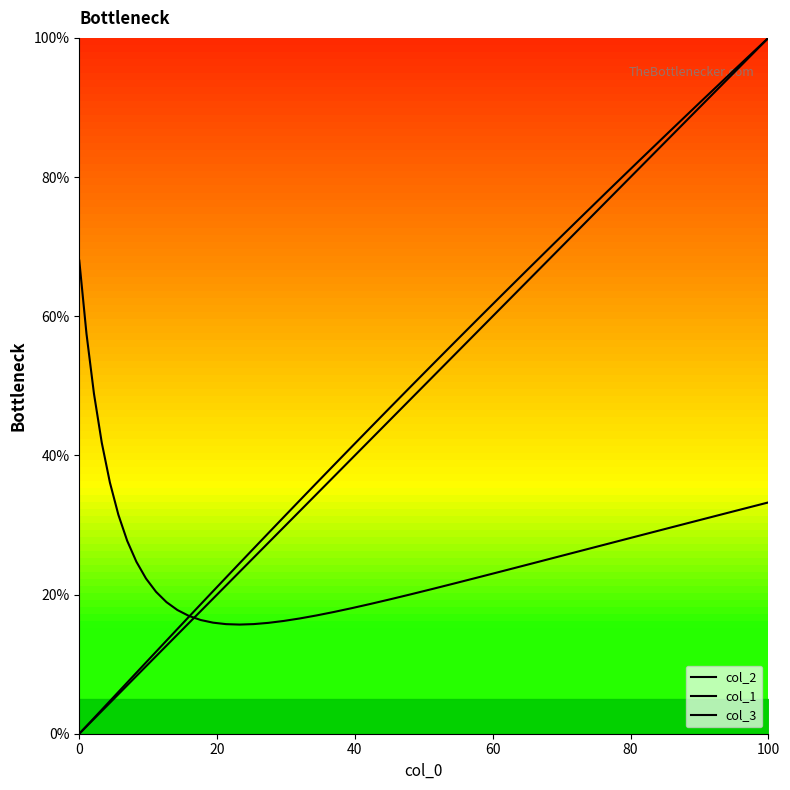

How many values in col_3 are above zero?

39